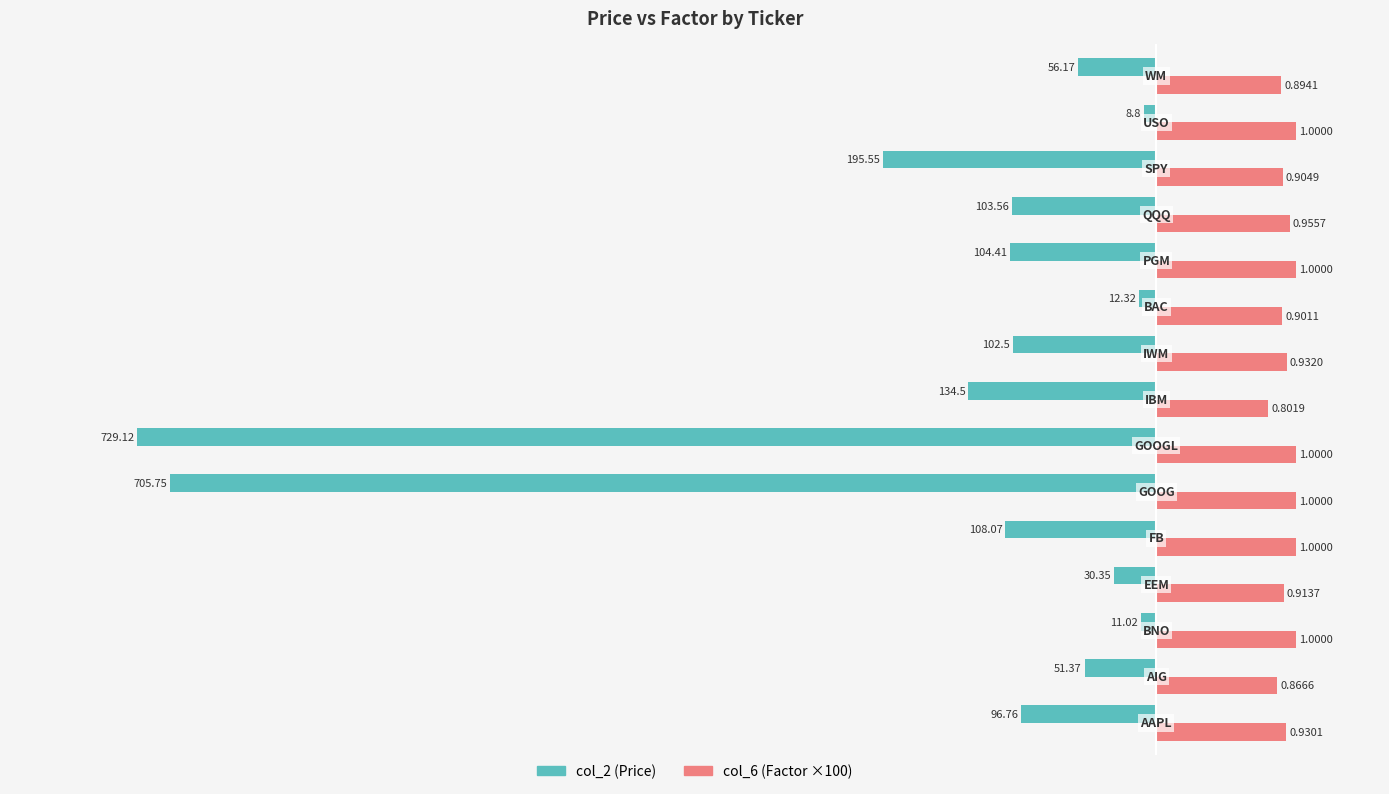

What are all the series names shown in the legend?

col_2 (Price), col_6 (Factor ×100)